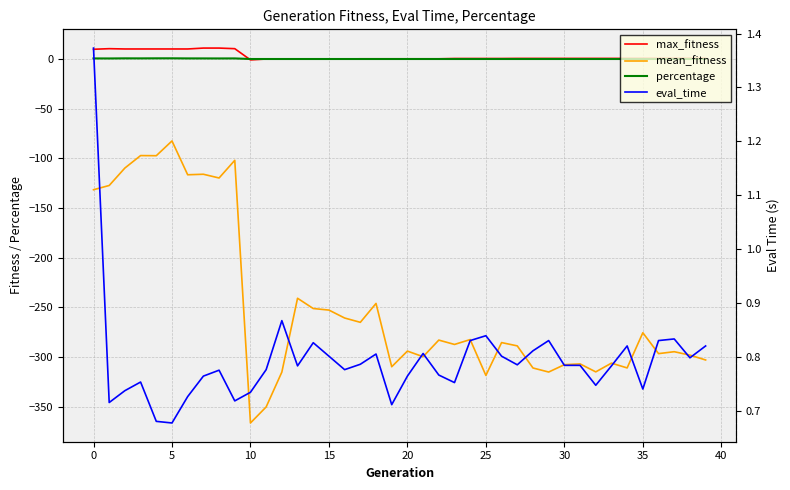

The value of percentage at 24 is 0.0. True or false?

True